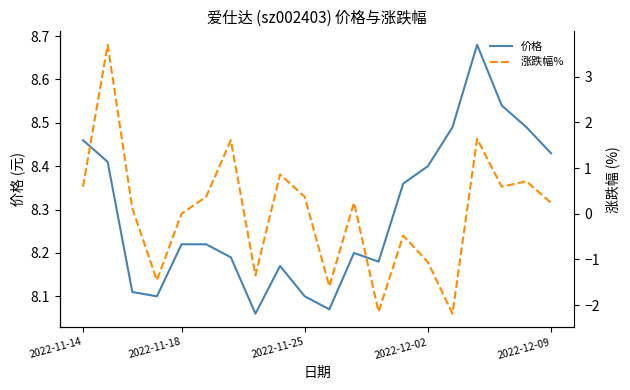

Rank the series by their maximum value, from lowest to highest.

涨跌幅%, 价格